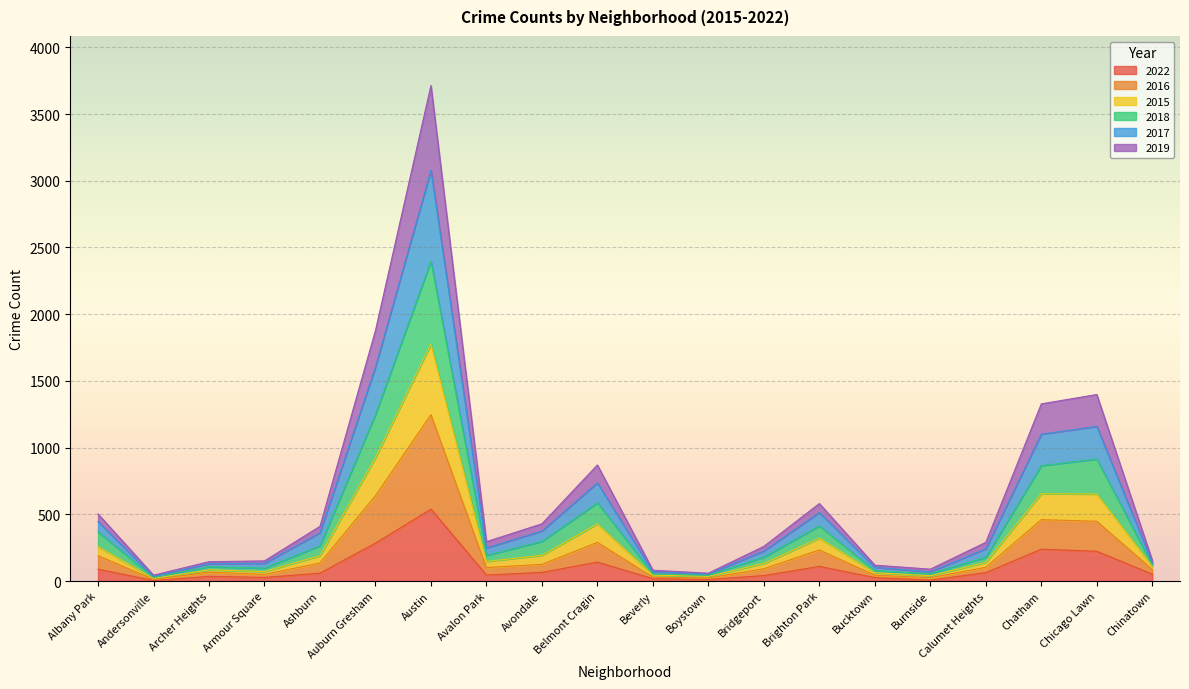

Which category has the highest value in the 2022 series?

Austin